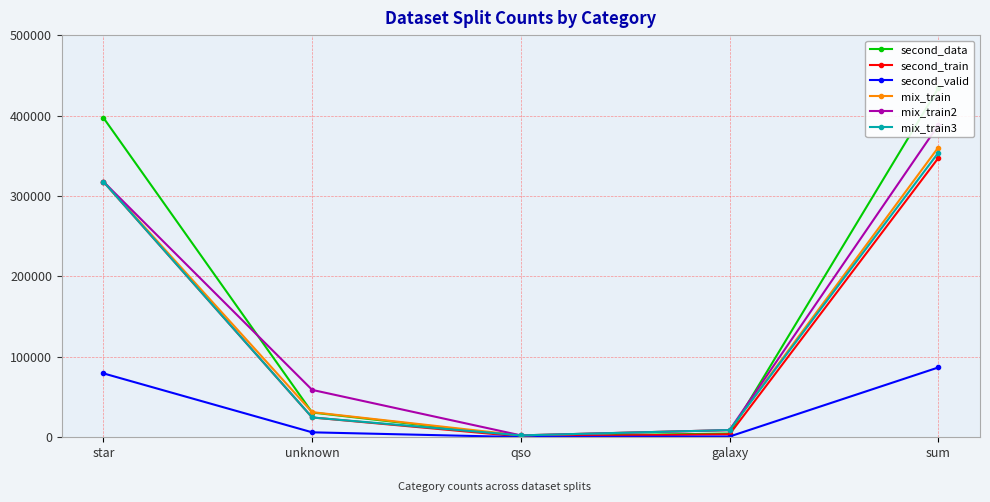

Rank the series by their maximum value, from highest to lowest.

second_data, mix_train2, mix_train, mix_train3, second_train, second_valid